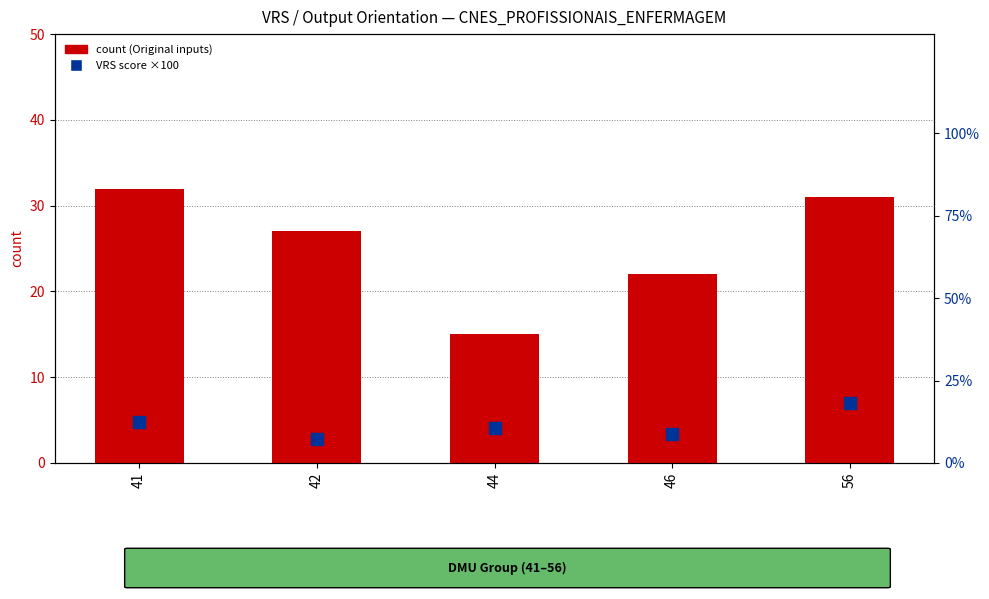

Which series has the largest total across all categories?

count